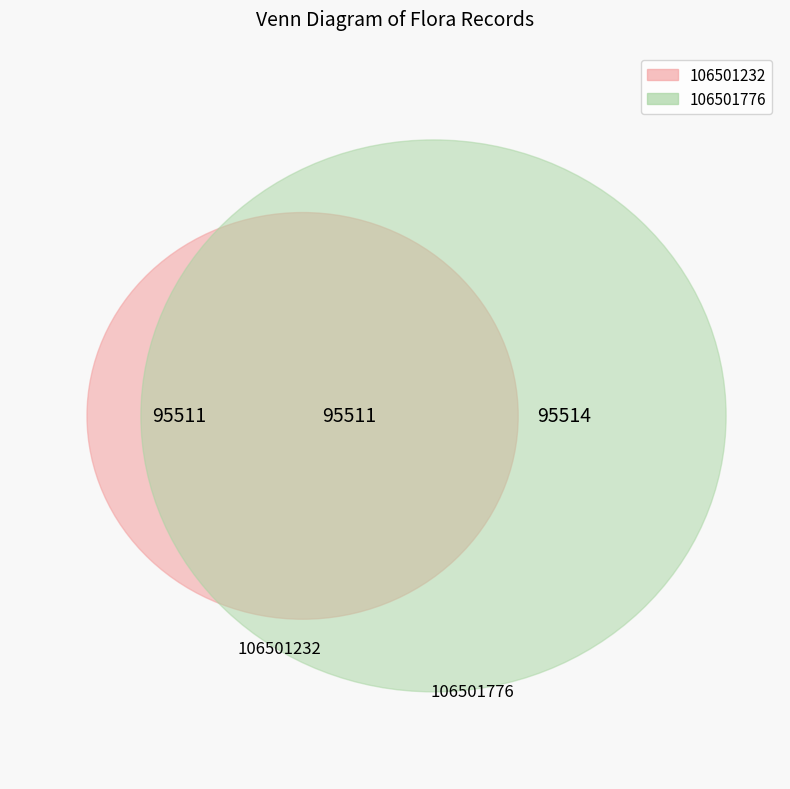

To the nearest percent, what portion does 106501232 represent?

50%